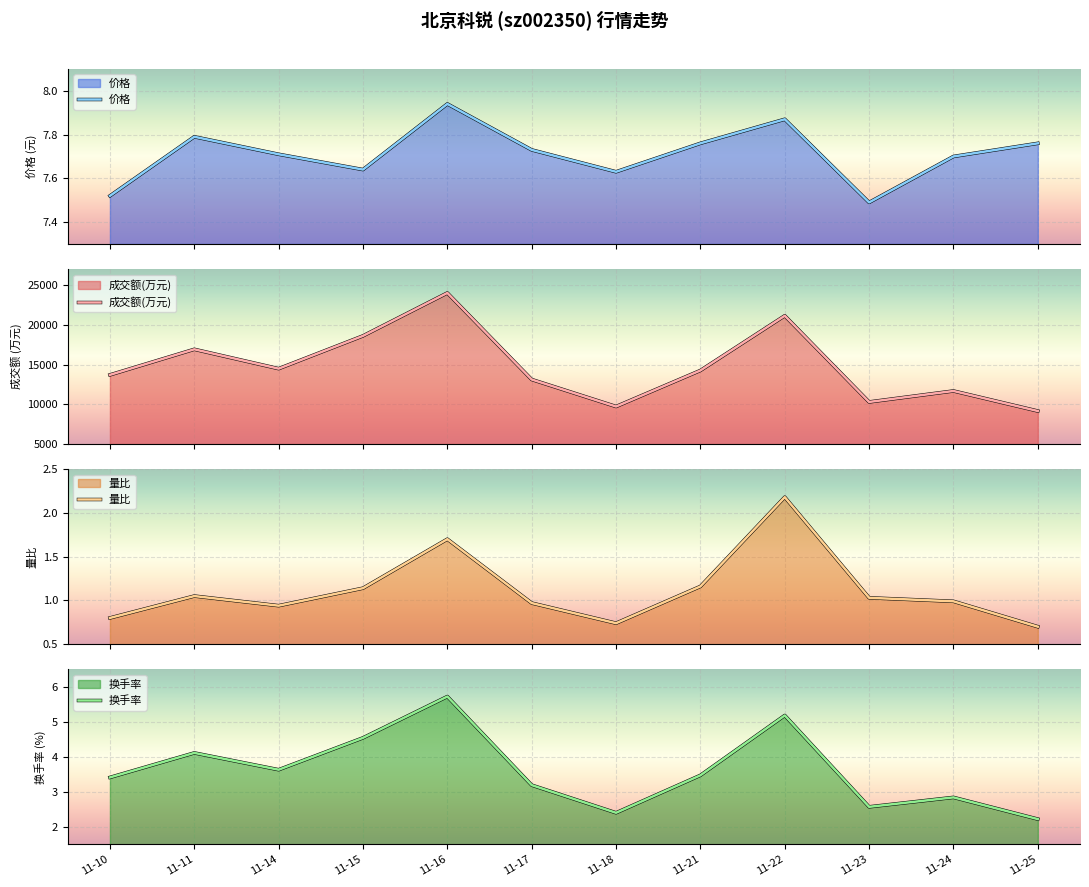

Count the number of data series in this chart.

4